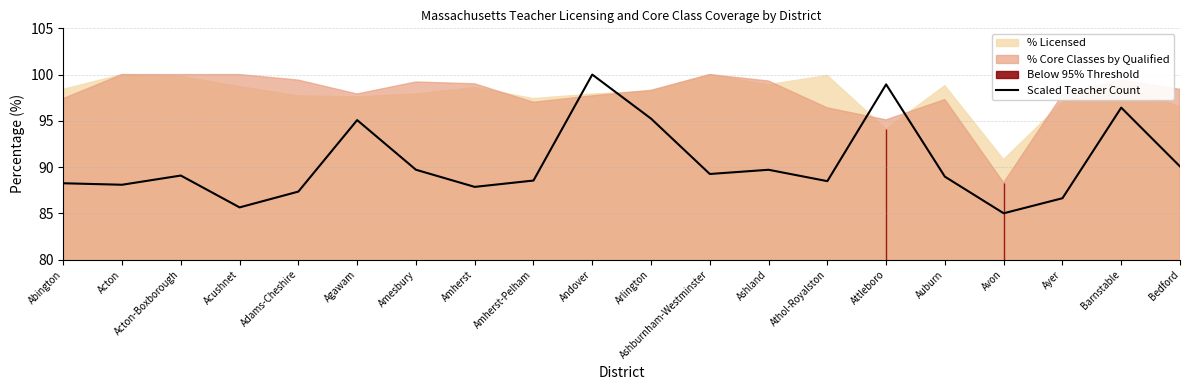

Is it true that the value at Amherst-Pelham is 88.5?

True